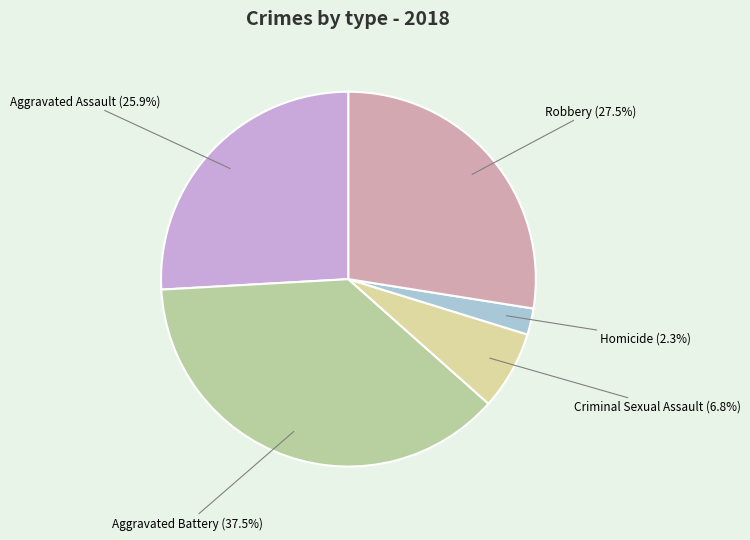

How many slices are in this pie chart?

5